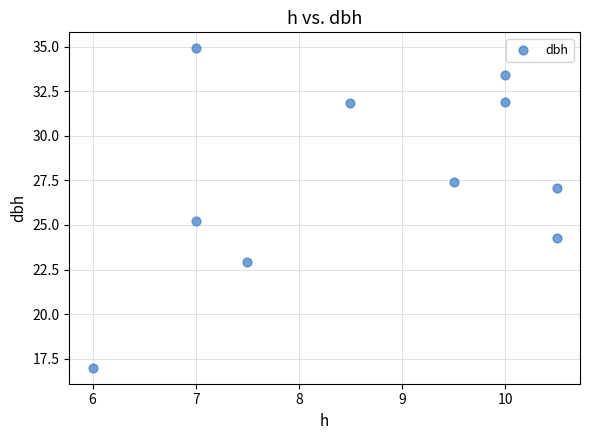

What is the average X value?

8.7